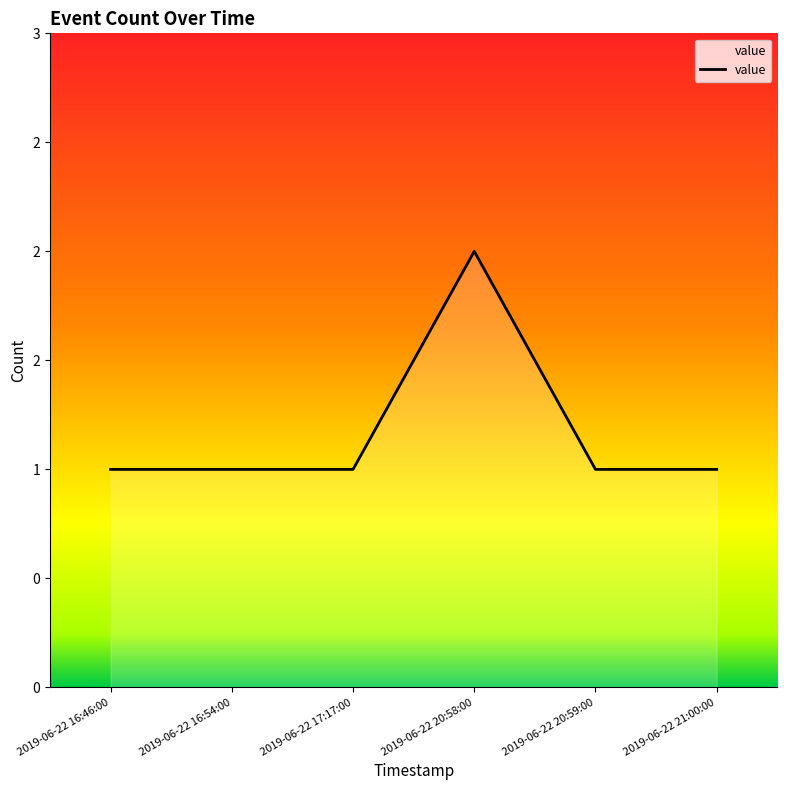

What is the label of the 4th point from the left?

2019-06-22 20:58:00